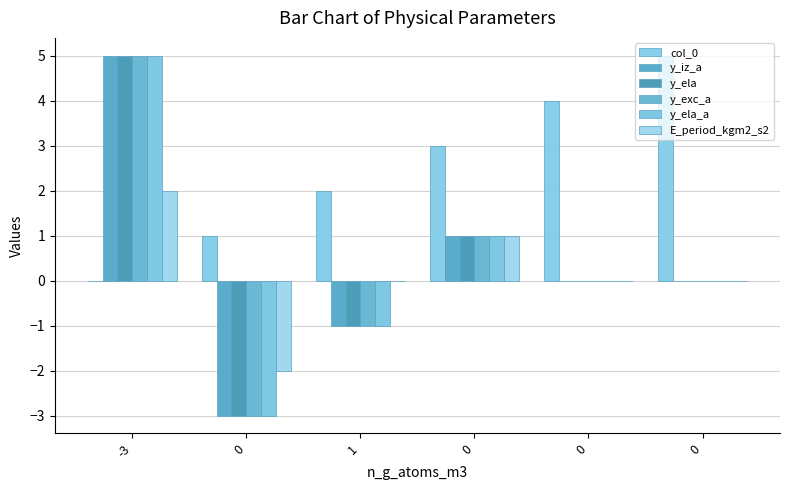

Rank the series at -3 from lowest to highest value.

col_0, E_period_kgm2_s2, y_iz_a, y_ela, y_exc_a, y_ela_a